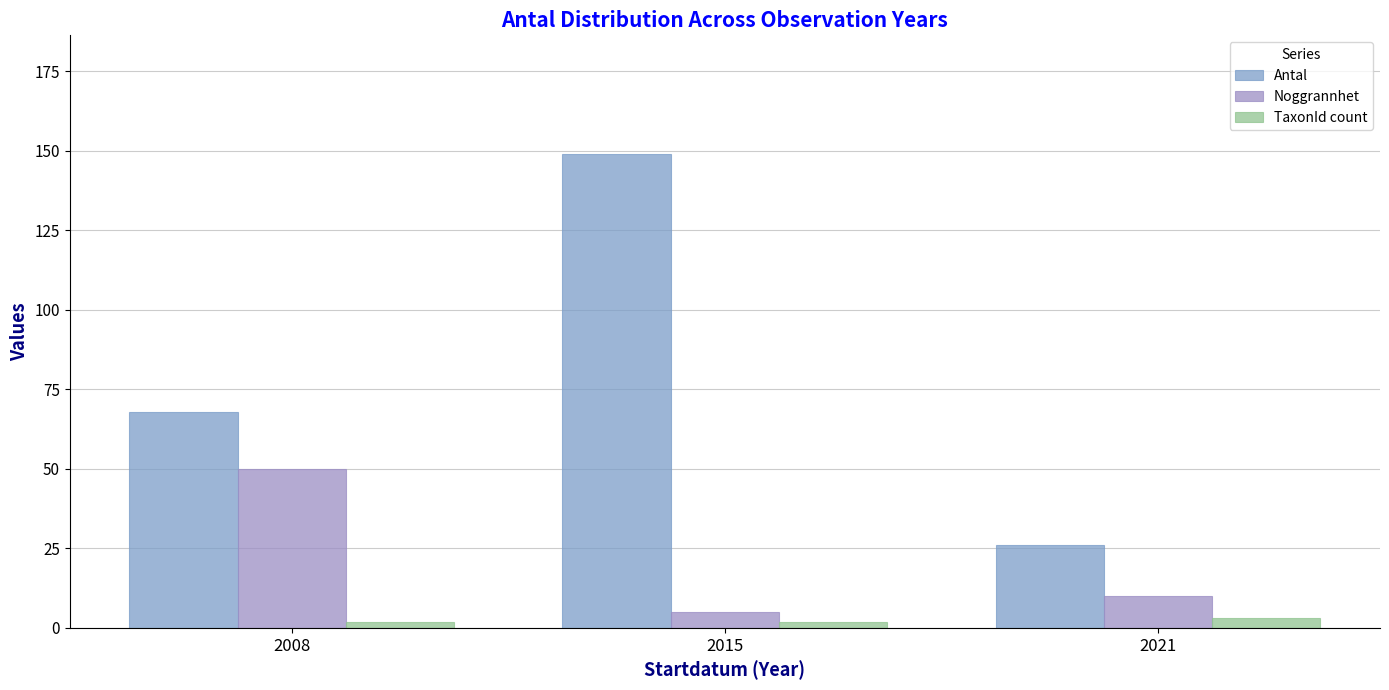

What is the difference between the maximum and second lowest values in the Antal series?

81